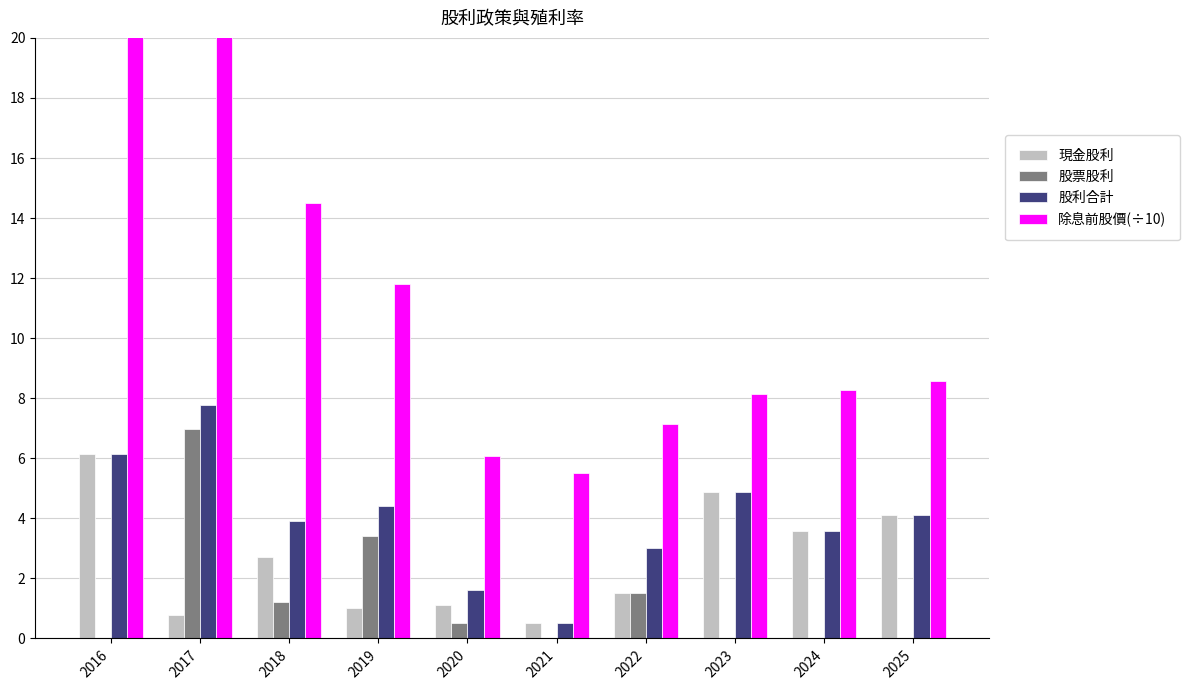

What is the highest value of the 現金股利 series?

6.1